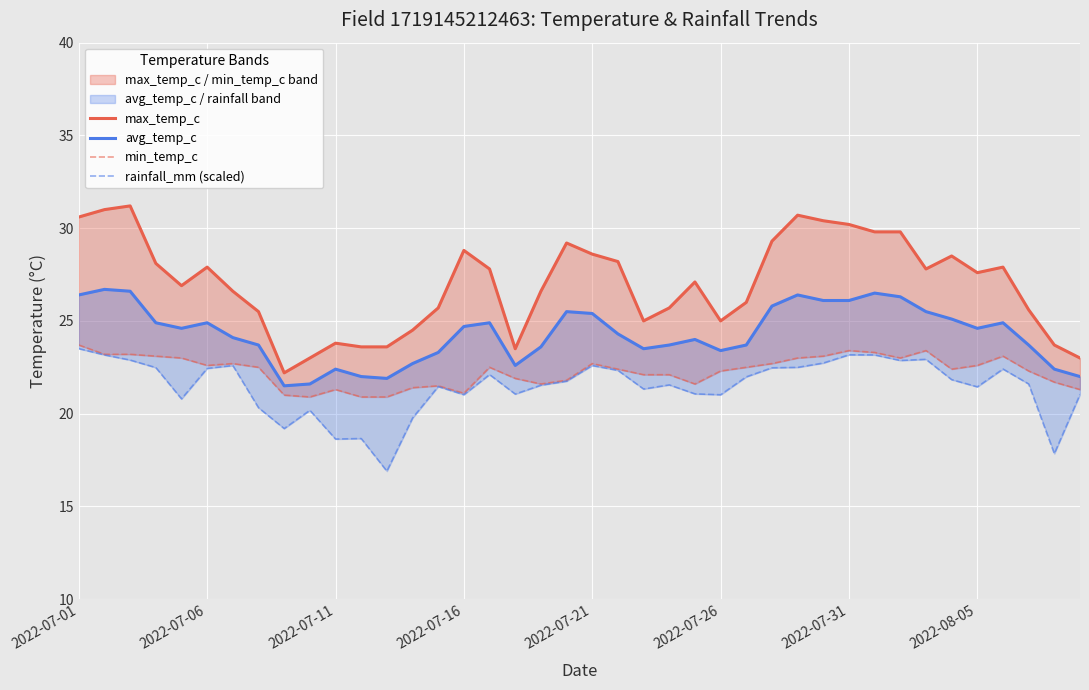

How many lines are shown in the chart?

4